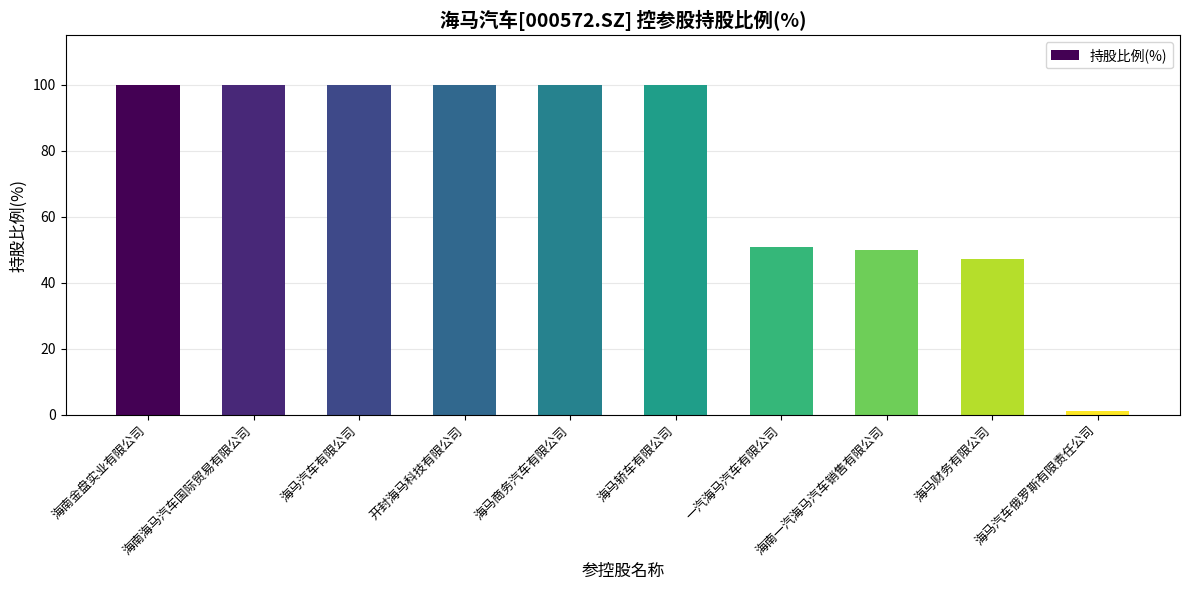

Where is the data nearest to the value 50?

海南一汽海马汽车销售有限公司